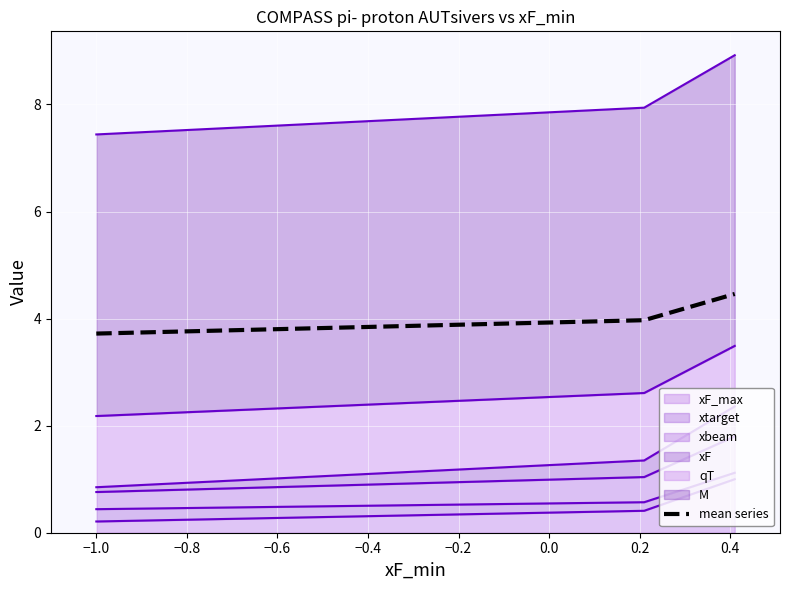

What is the change in value from −1.2 to −0.8?

+0.7